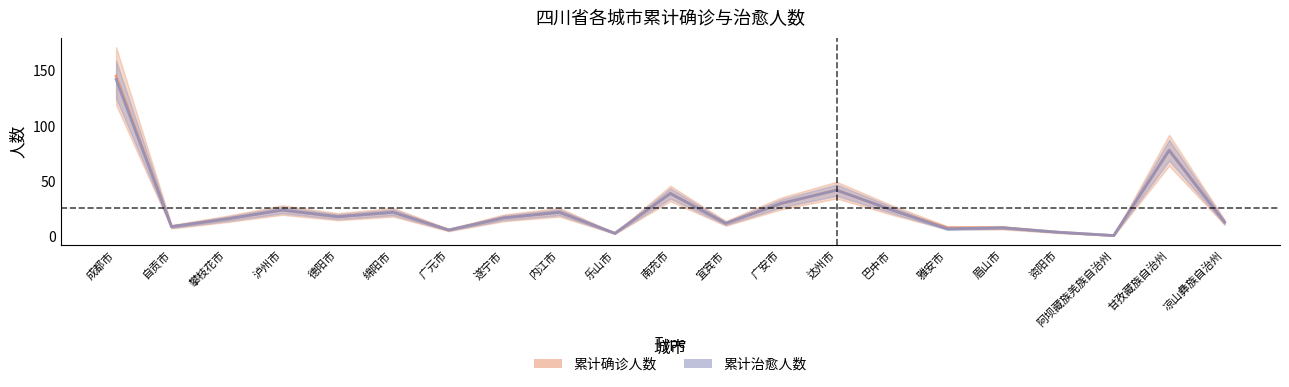

What are all the series names shown in the legend?

累计确诊人数, 累计治愈人数